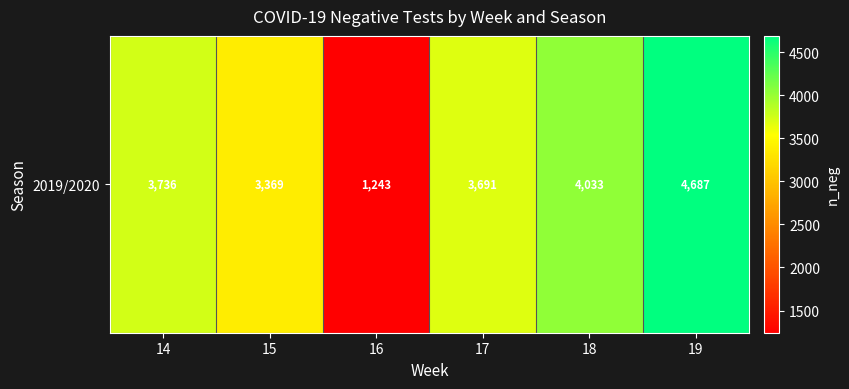

The chart shows a value of 5490 at 15. True or false?

False